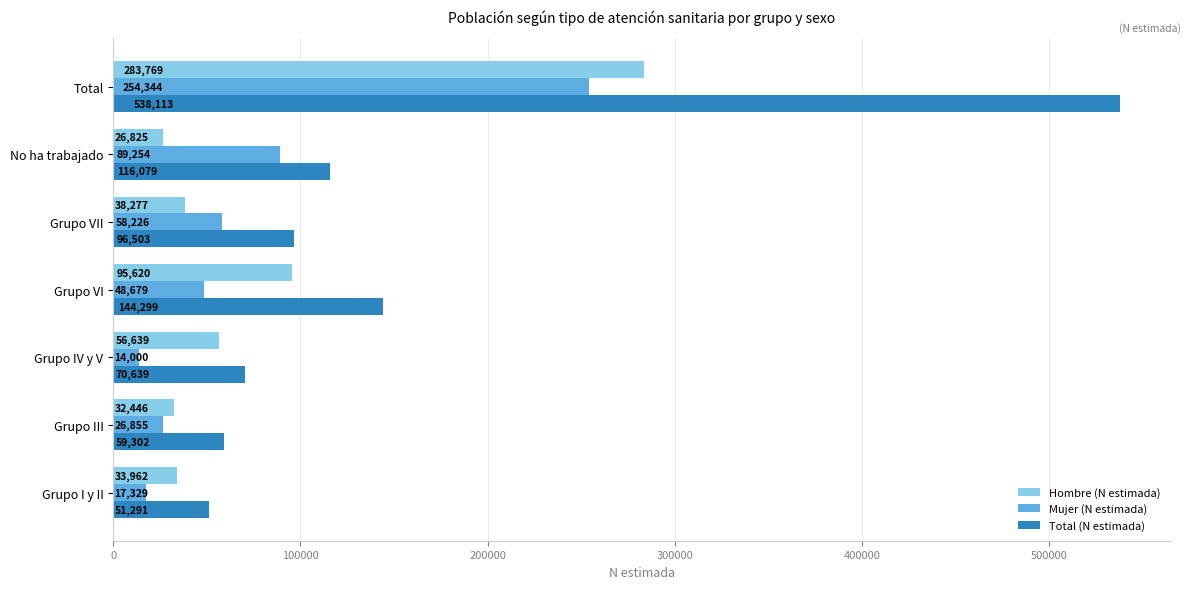

Where is Hombre (N estimada) nearest to the value 155297?

Grupo VI